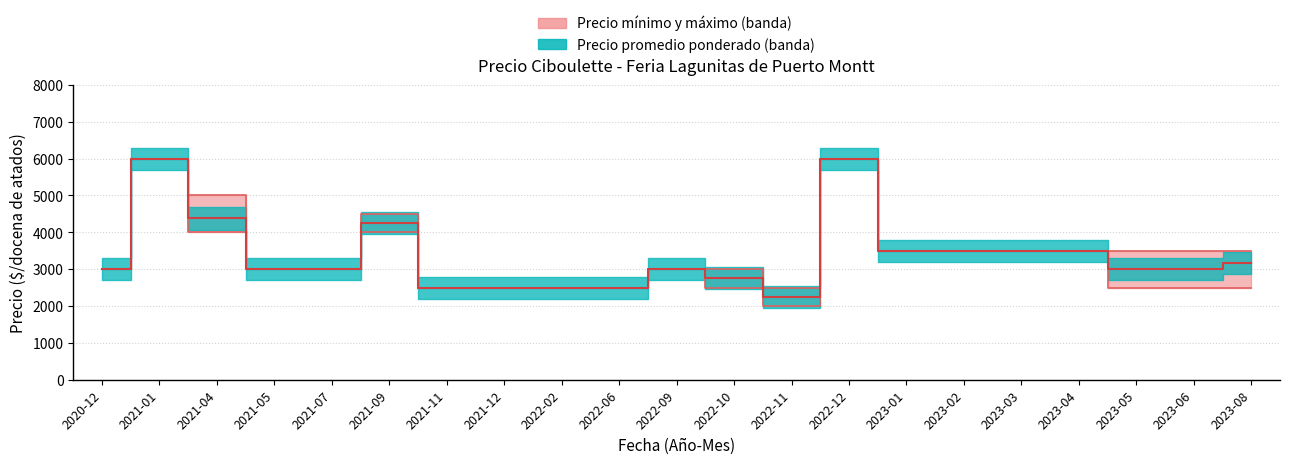

What is the sum of all Precio máximo values?

73500